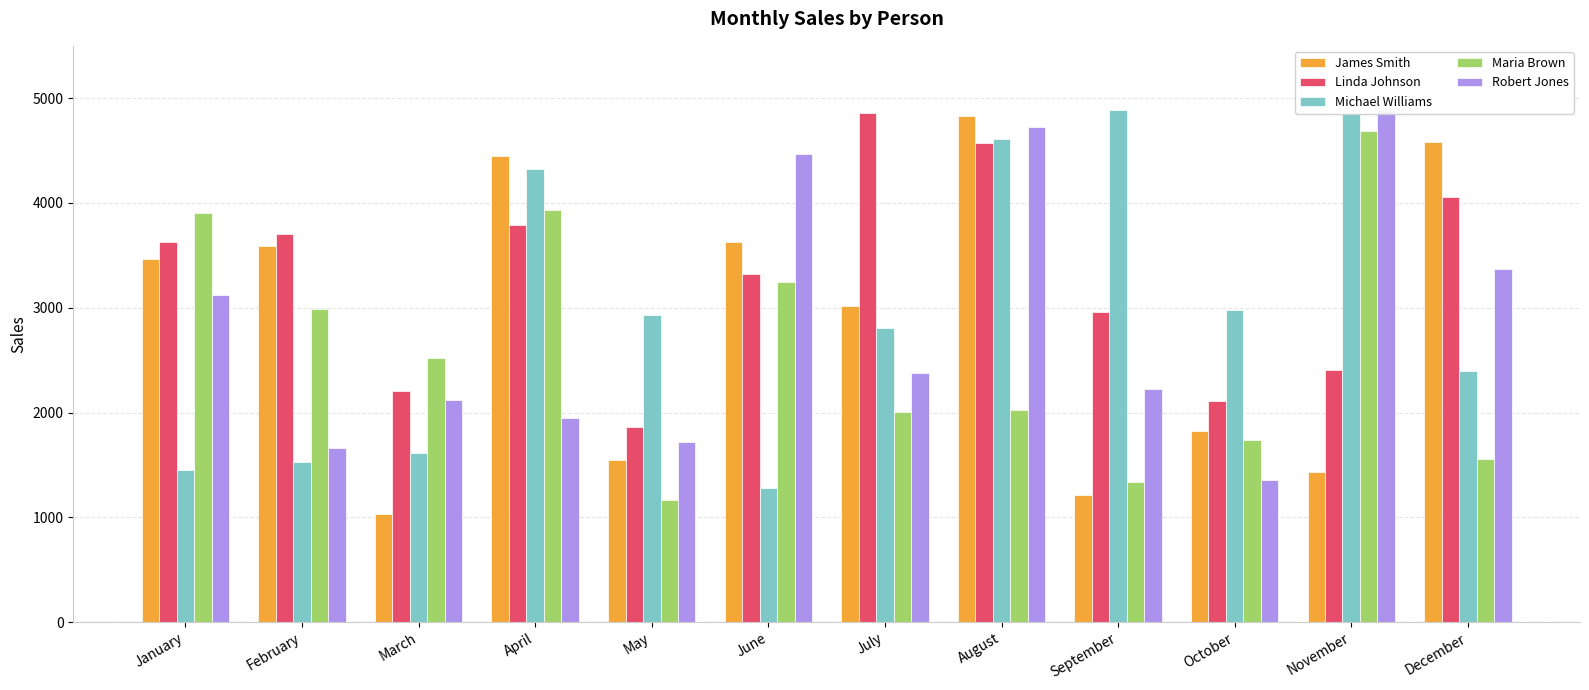

True or false: Maria Brown has a value of 3935 at April.

True